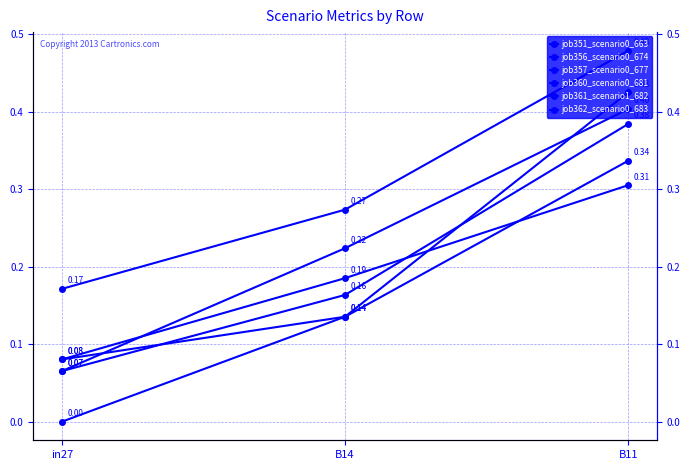

What are all the series names shown in the legend?

job351_scenario0_663, job356_scenario0_674, job357_scenario0_677, job360_scenario0_681, job361_scenario1_682, job362_scenario0_683